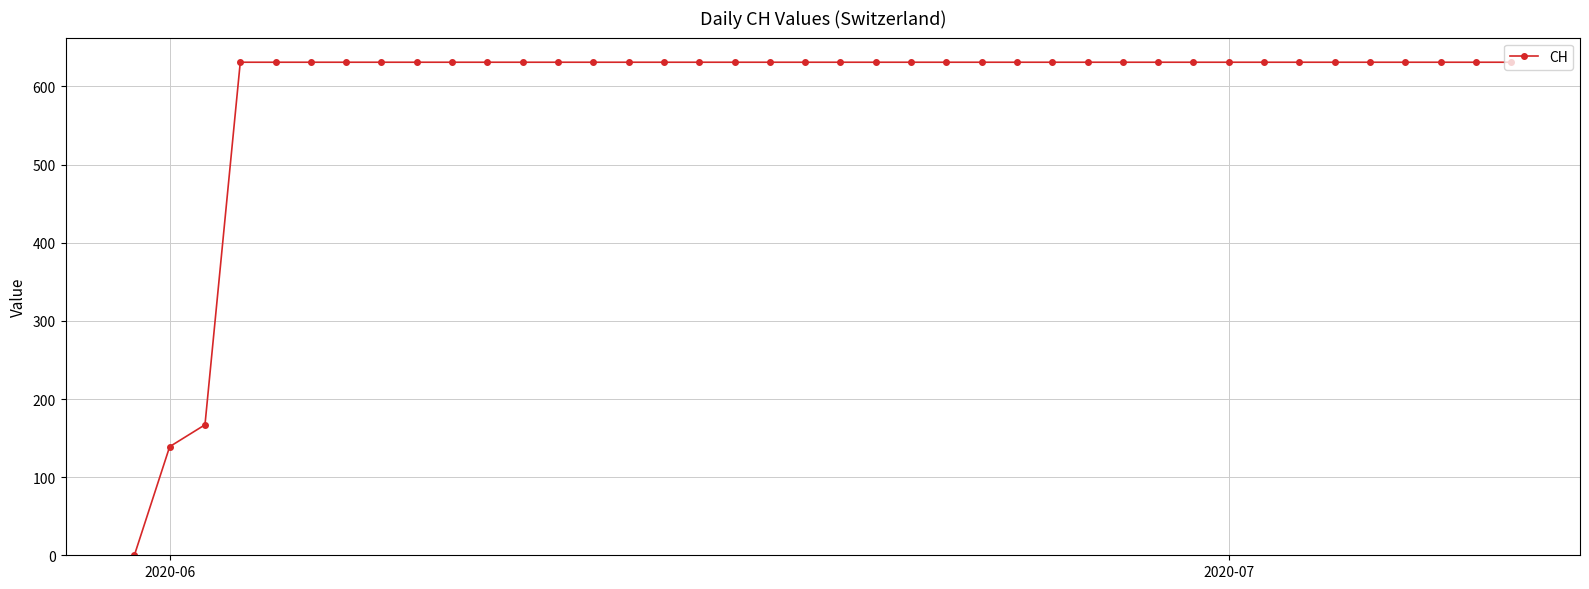

What is the difference between the maximum and second lowest values?

492